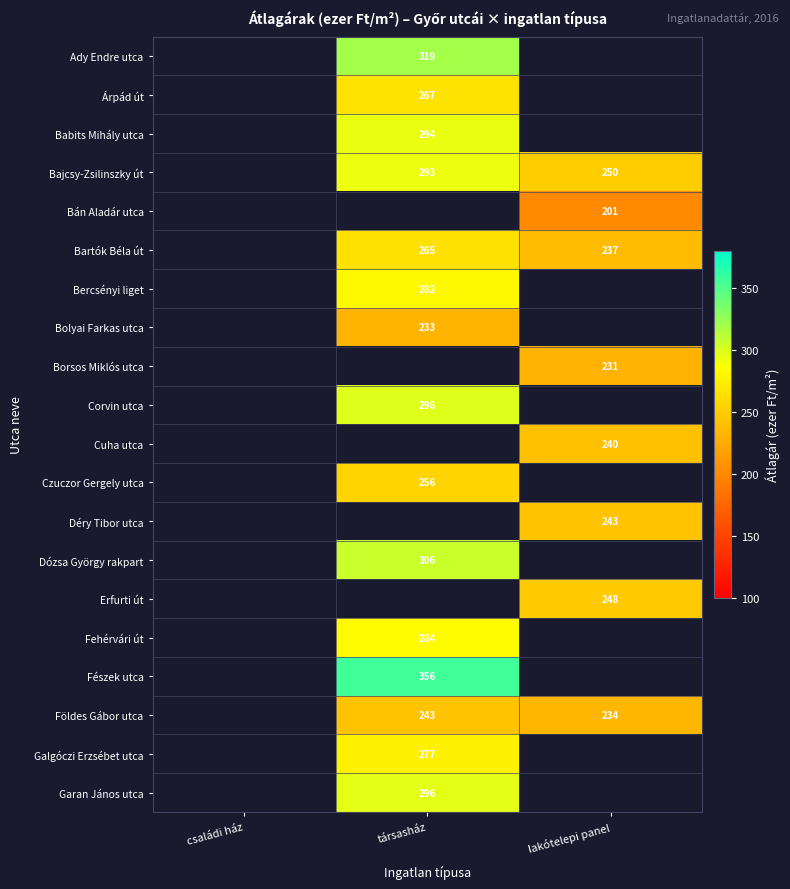

What is the sum of the Bartók Béla út values at társasház and lakótelepi panel?

502